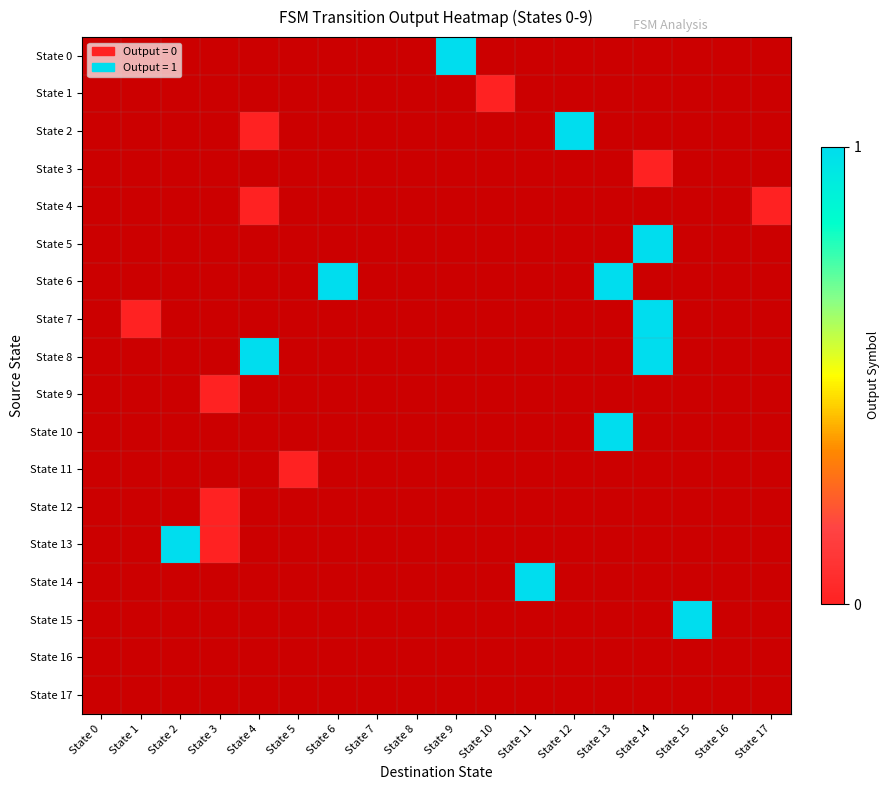

How many values in State 14 are above zero?

1